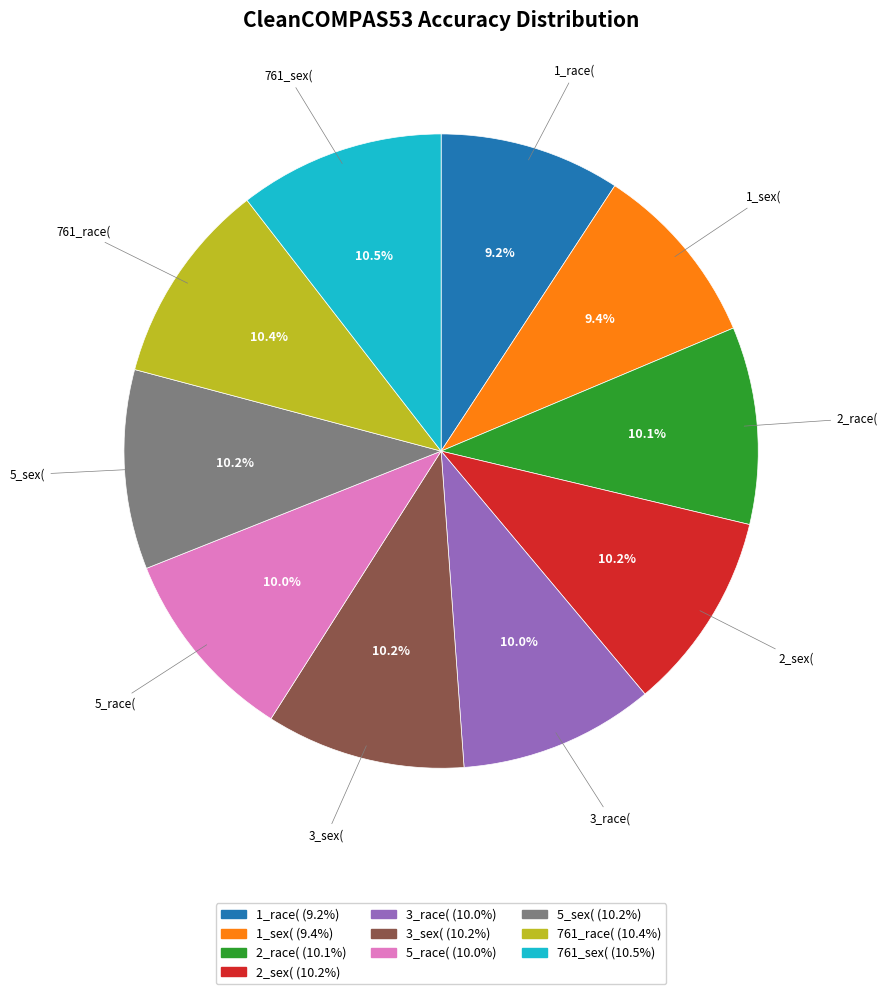

To the nearest percent, what is the average slice percentage?

10%